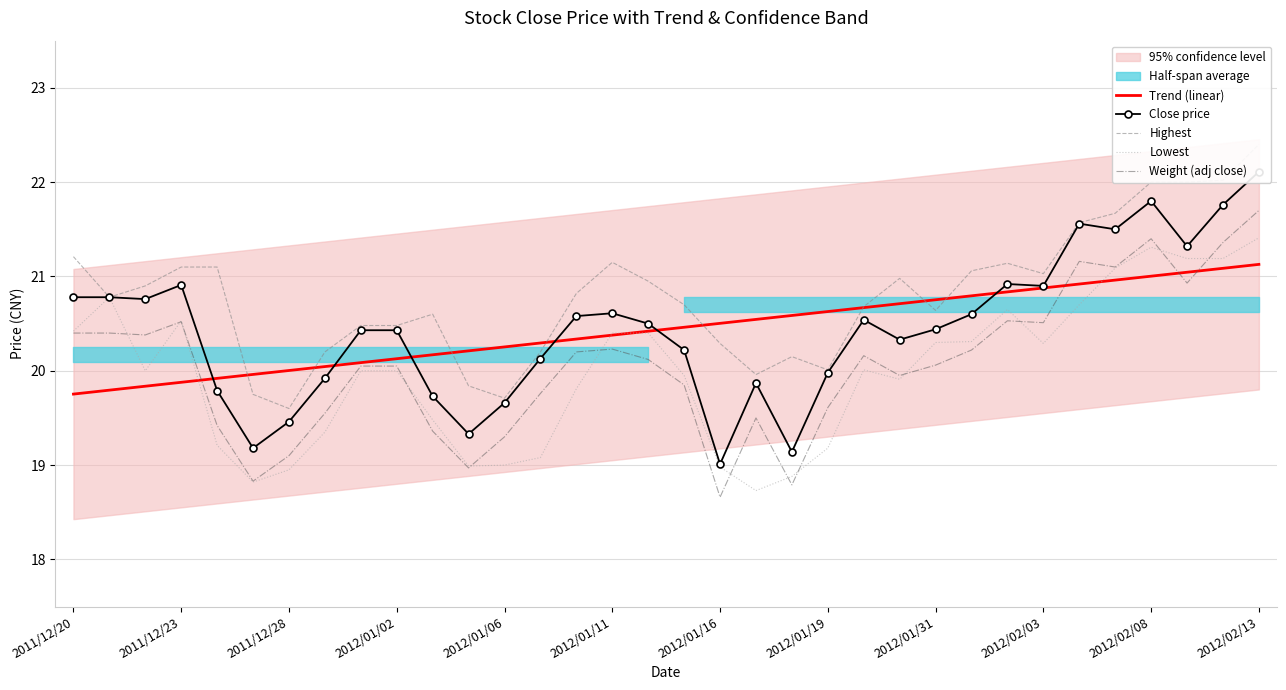

Is it true that Lowest equals 7.1 at 23?

False